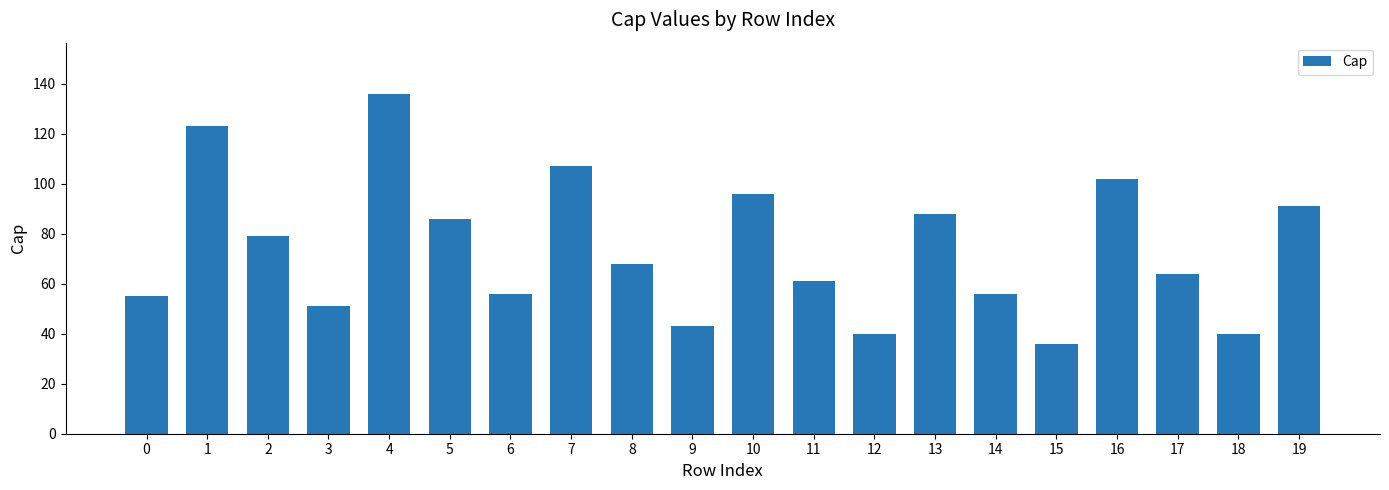

Reading left to right, what are all the values shown in this chart?

55	123	79	51	136	86	56	107	68	43	96	61	40	88	56	36	102	64	40	91